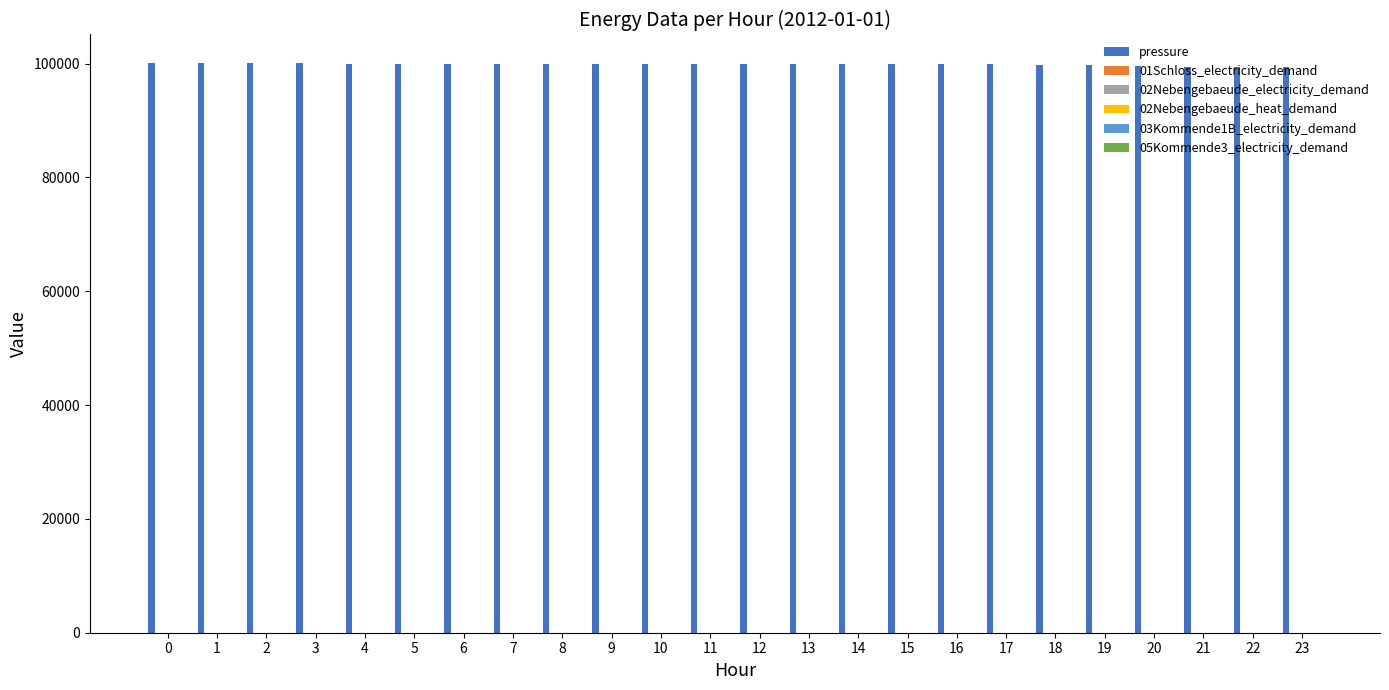

Which series has the largest total across all categories?

pressure